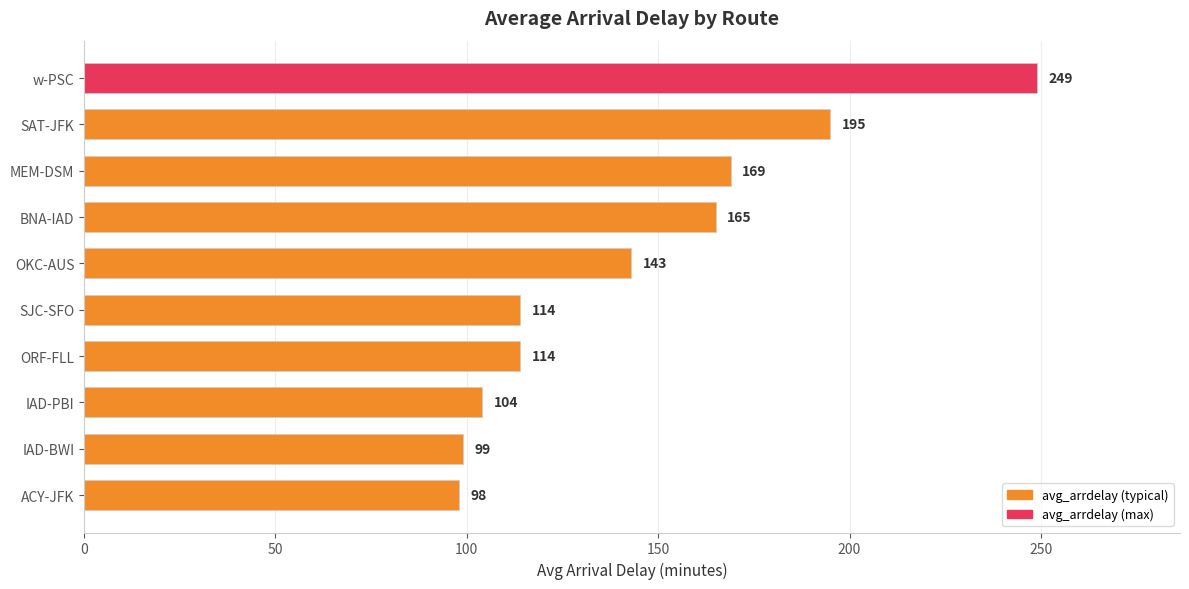

Is it true that the value at ORF-FLL is 53?

False